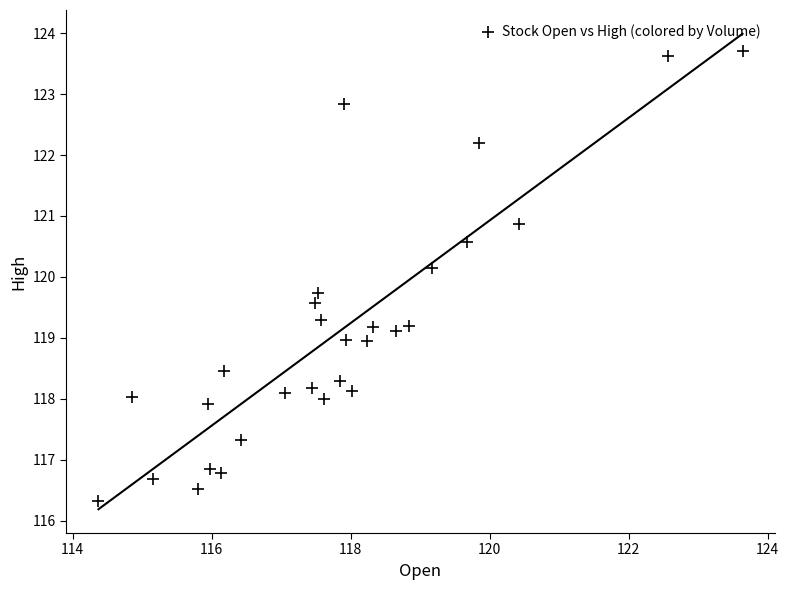

What Y value in the scatter plot is closest to 120?

120.2